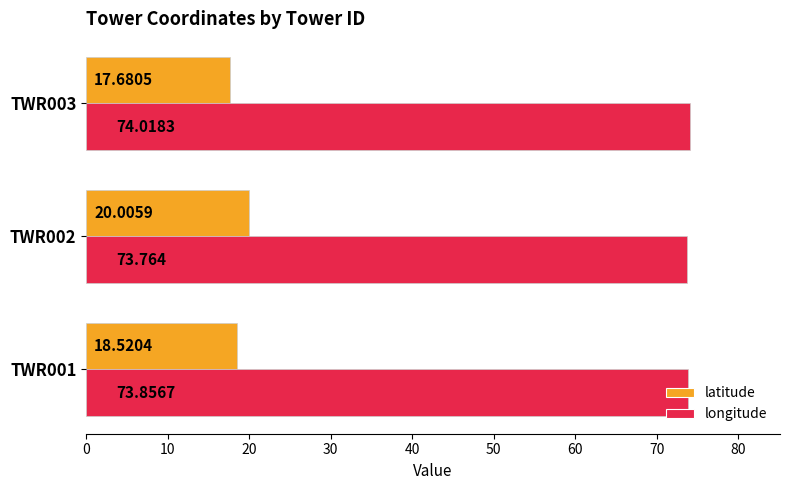

Between TWR002 and TWR003, which series saw the biggest shift?

latitude